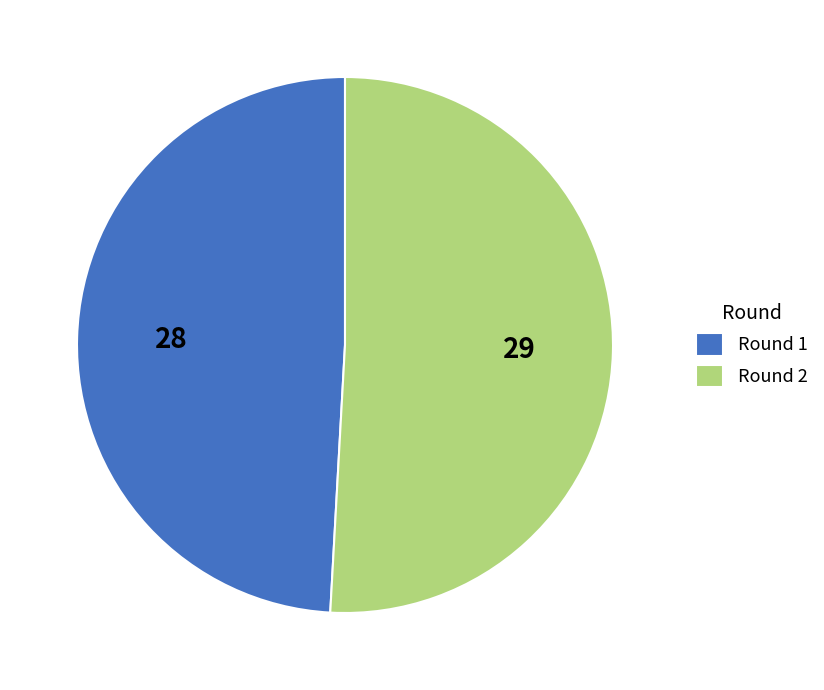

Which slice is the largest?

Round 2